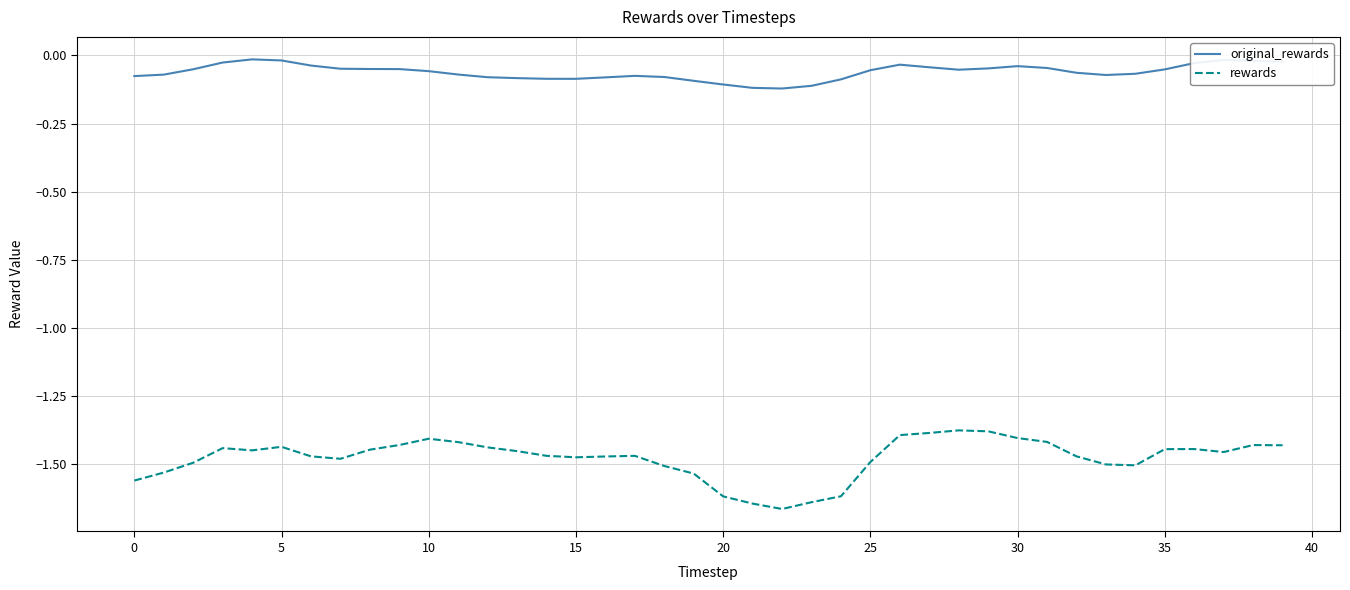

Which series has the widest spread of values?

rewards